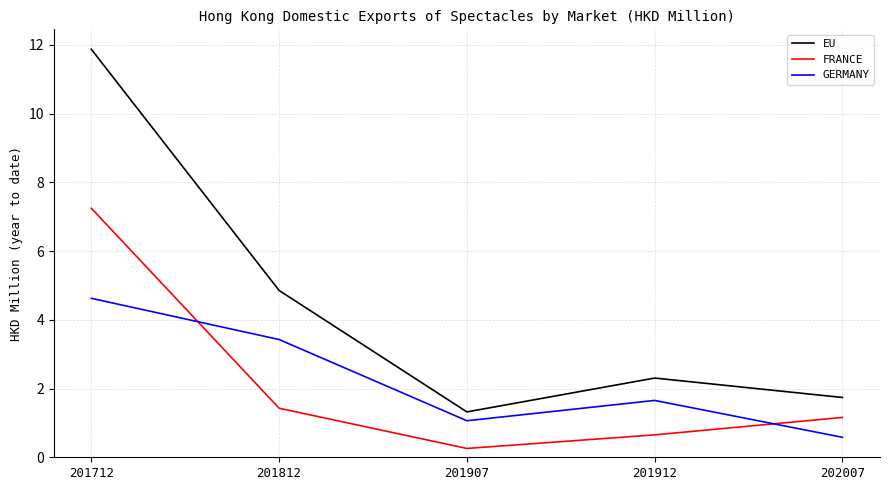

The value of EU at 201712 is 11.9. True or false?

True